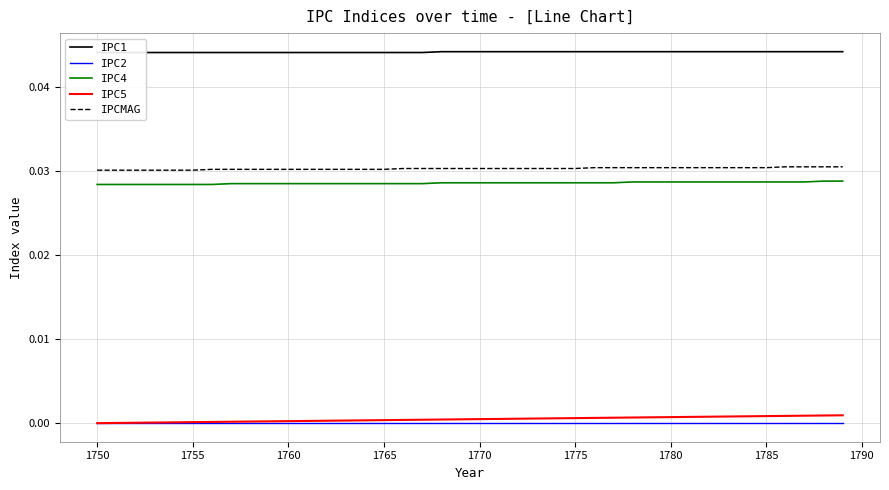

True or false: IPC4 and IPC2 cross at least once.

False